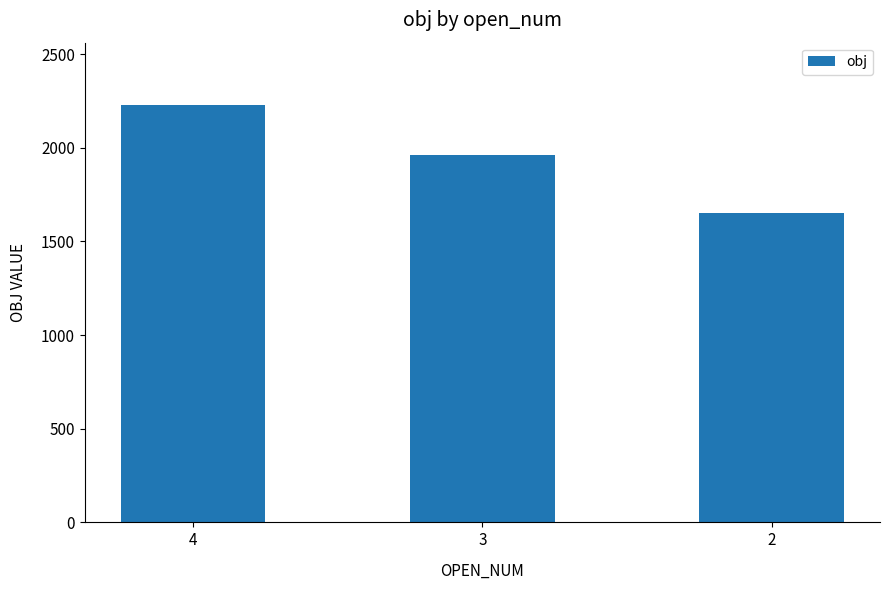

Between 4 and 2, which is larger?

4